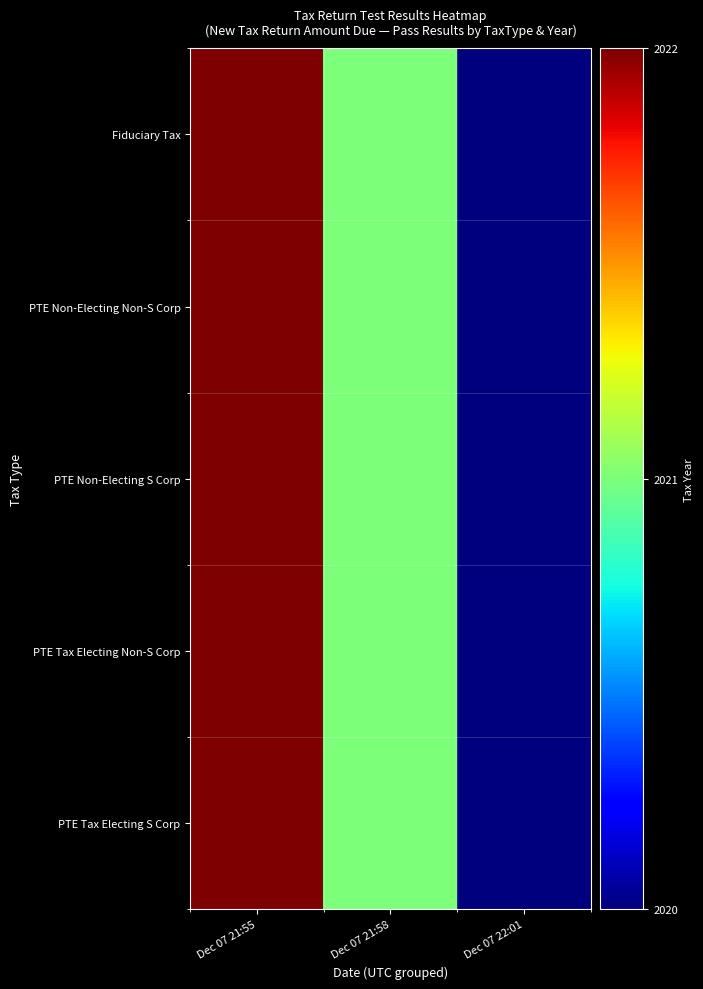

Reading left to right, list all the values displayed in this chart.

Fiduciary Tax: Dec 07 21:55=2022	Dec 07 21:58=2021	Dec 07 22:01=2020
PTE Non-Electing Non-S Corp: Dec 07 21:55=2022	Dec 07 21:58=2021	Dec 07 22:01=2020
PTE Non-Electing S Corp: Dec 07 21:55=2022	Dec 07 21:58=2021	Dec 07 22:01=2020
PTE Tax Electing Non-S Corp: Dec 07 21:55=2022	Dec 07 21:58=2021	Dec 07 22:01=2020
PTE Tax Electing S Corp: Dec 07 21:55=2022	Dec 07 21:58=2021	Dec 07 22:01=2020